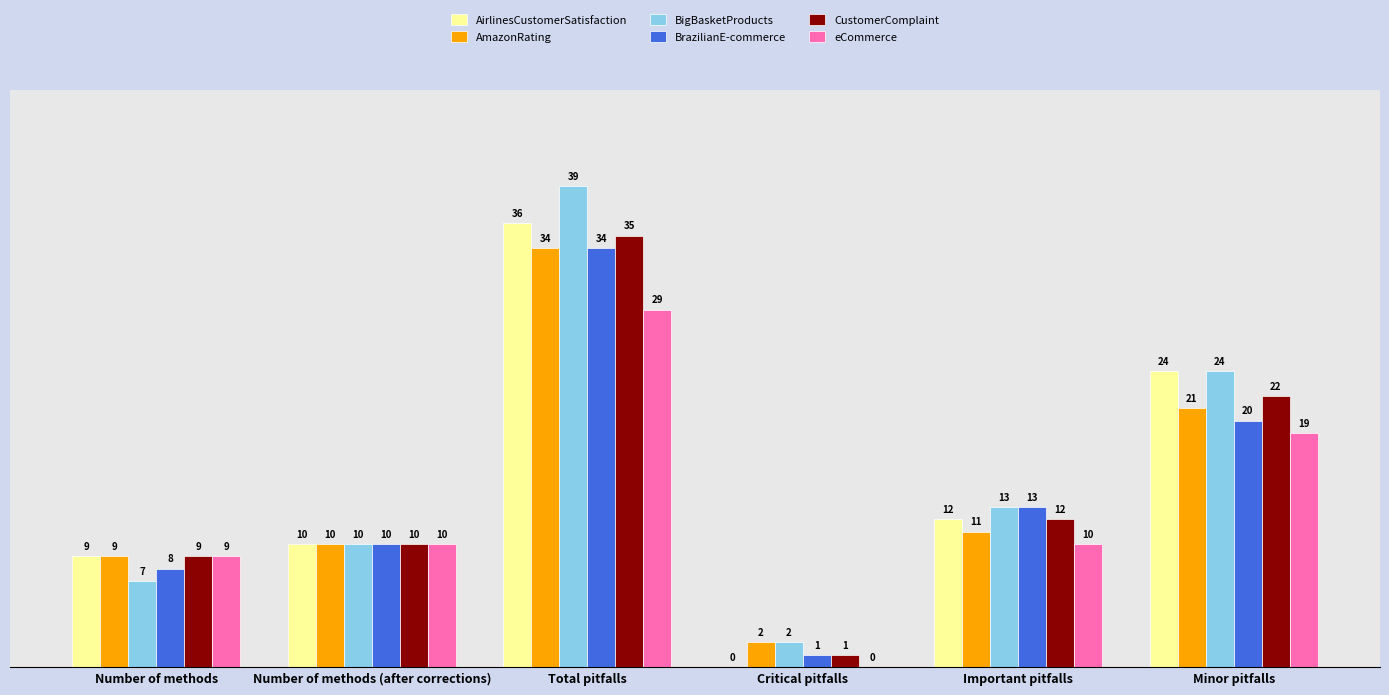

How many values in AirlinesCustomerSatisfaction are above zero?

5